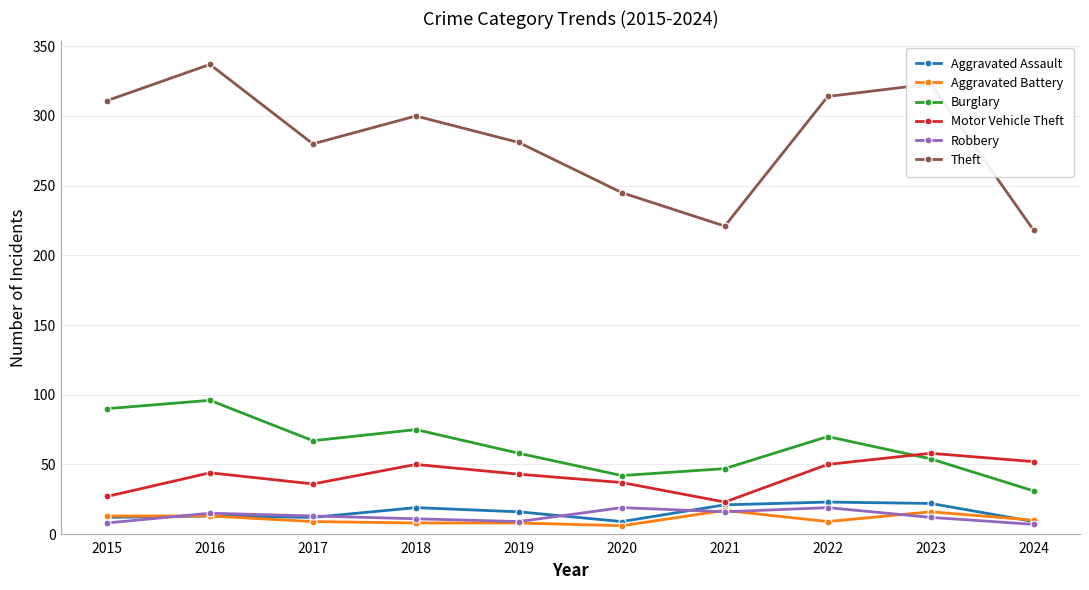

In Theft, how many points are lower than both neighbors (excluding endpoints)?

2